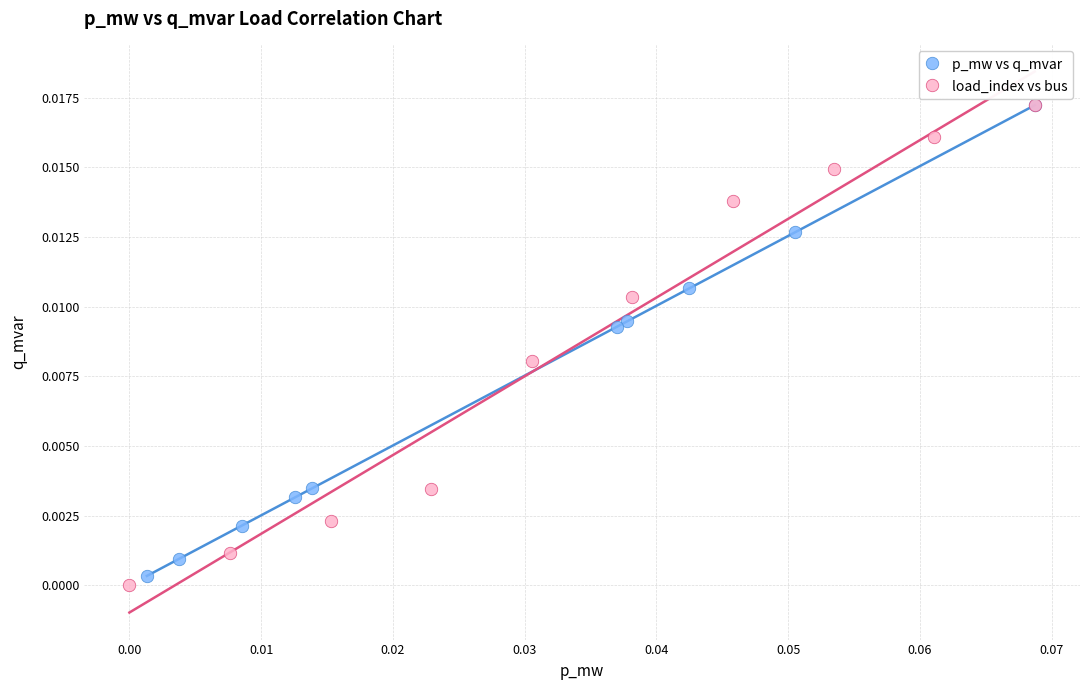

Which series has the widest spread of Y values?

load_index vs bus